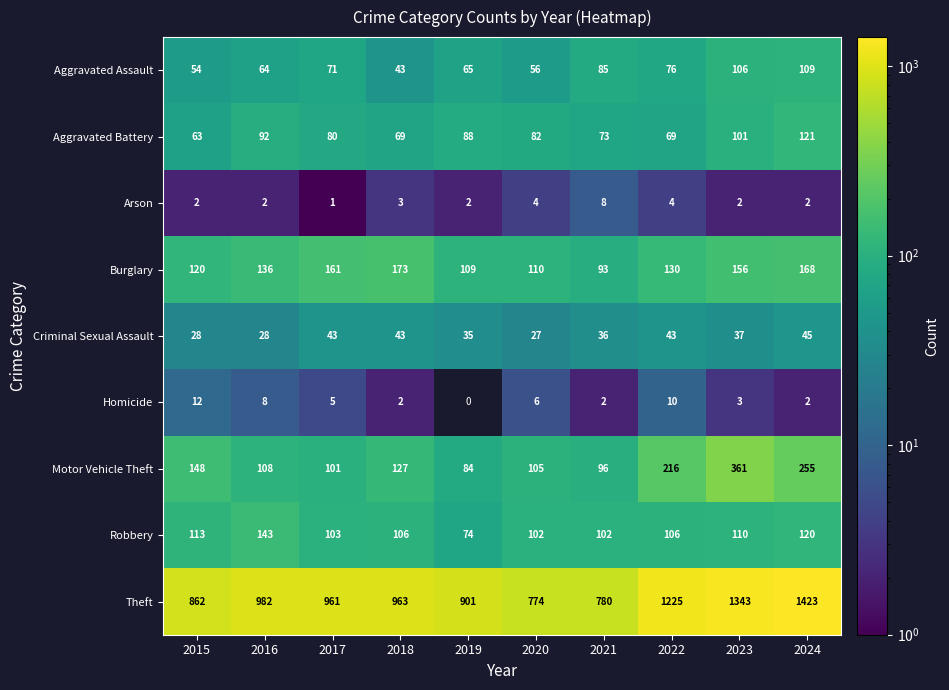

Between 2020 and 2021, which series saw the biggest shift?

Aggravated Assault